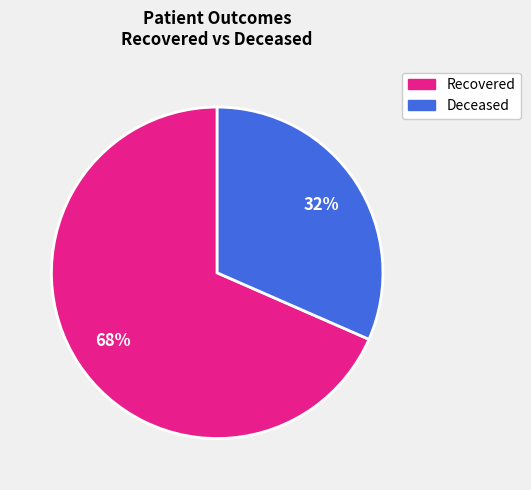

Combined, do Deceased and Recovered account for over 50%?

Yes